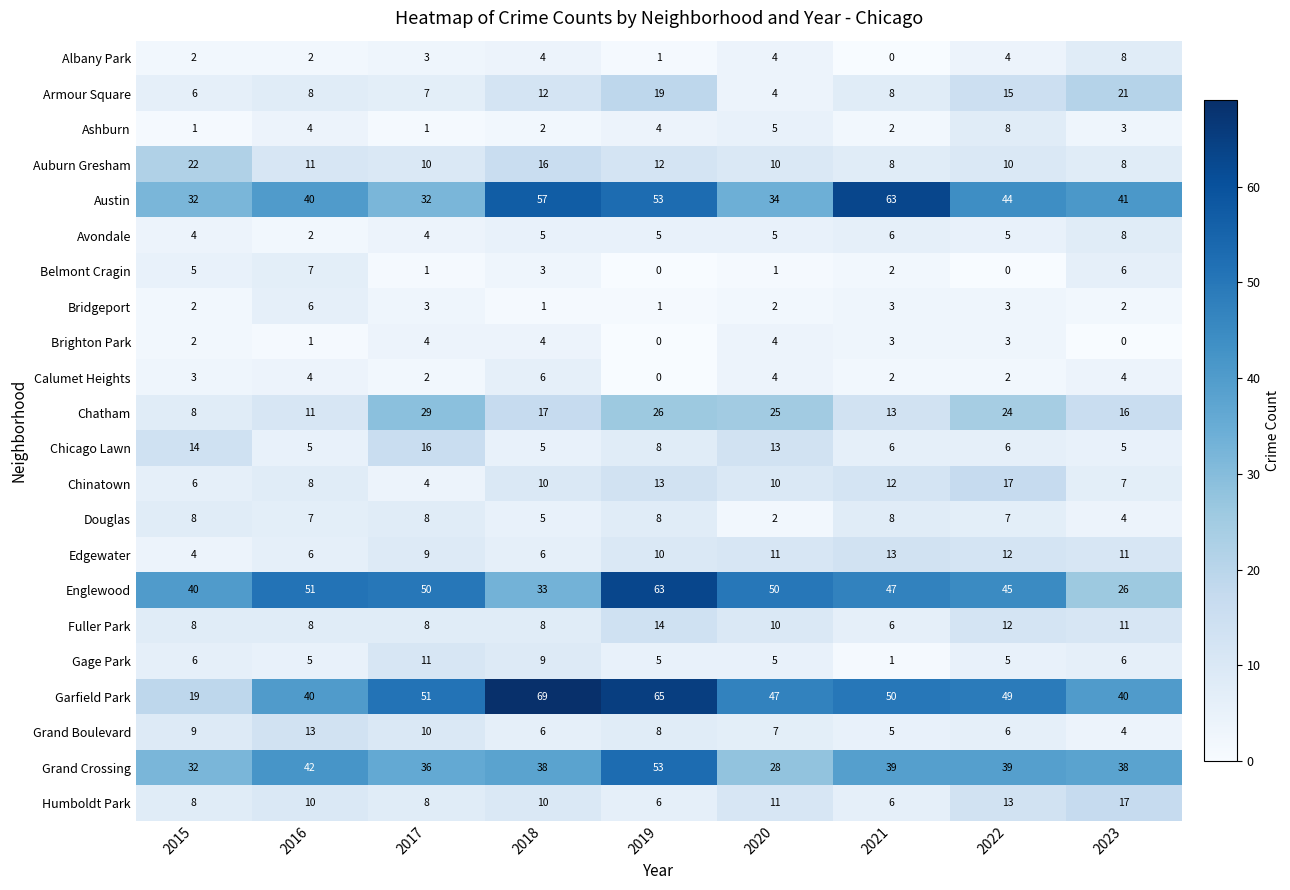

What is the sum of all Albany Park values?

28